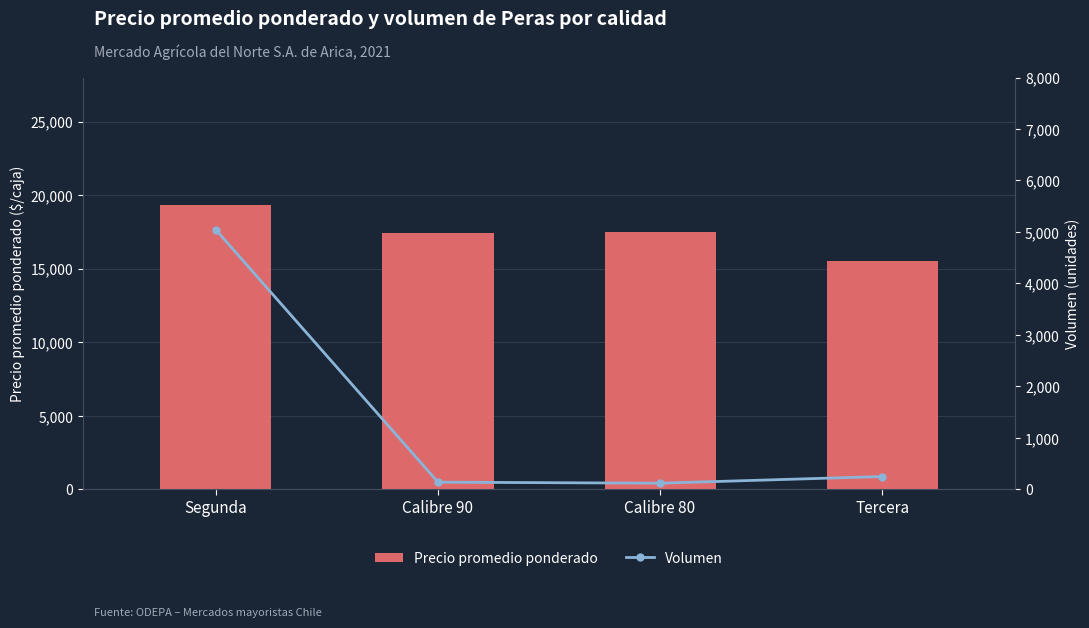

Does the chart contain stacked bars?

No